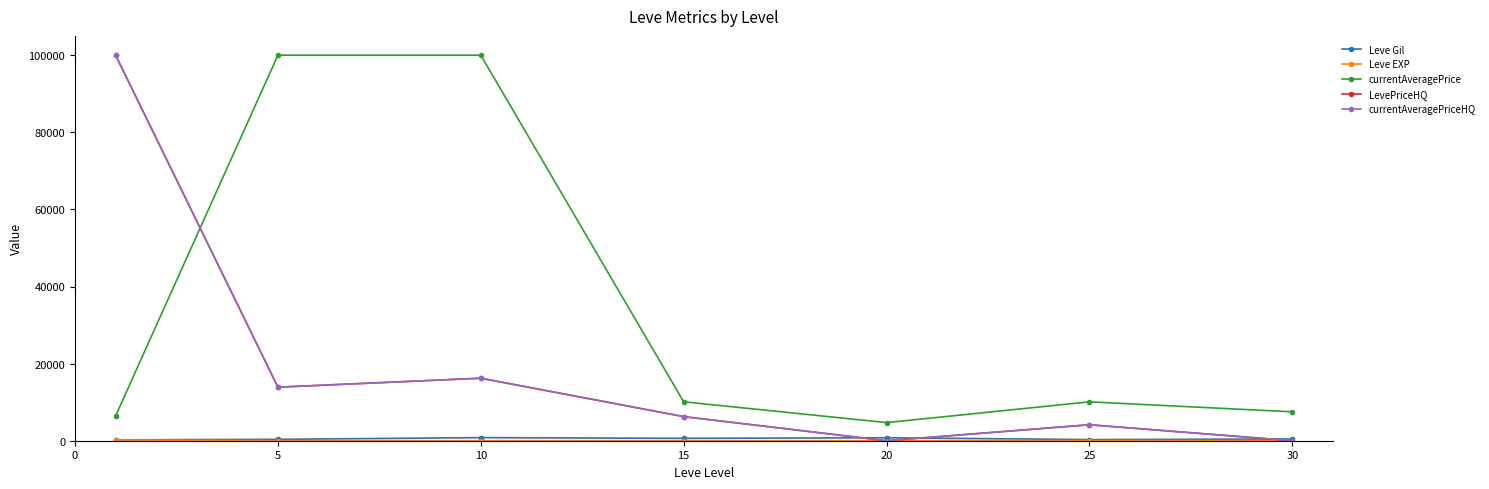

At which category does LevePriceHQ reach its first local peak?

10